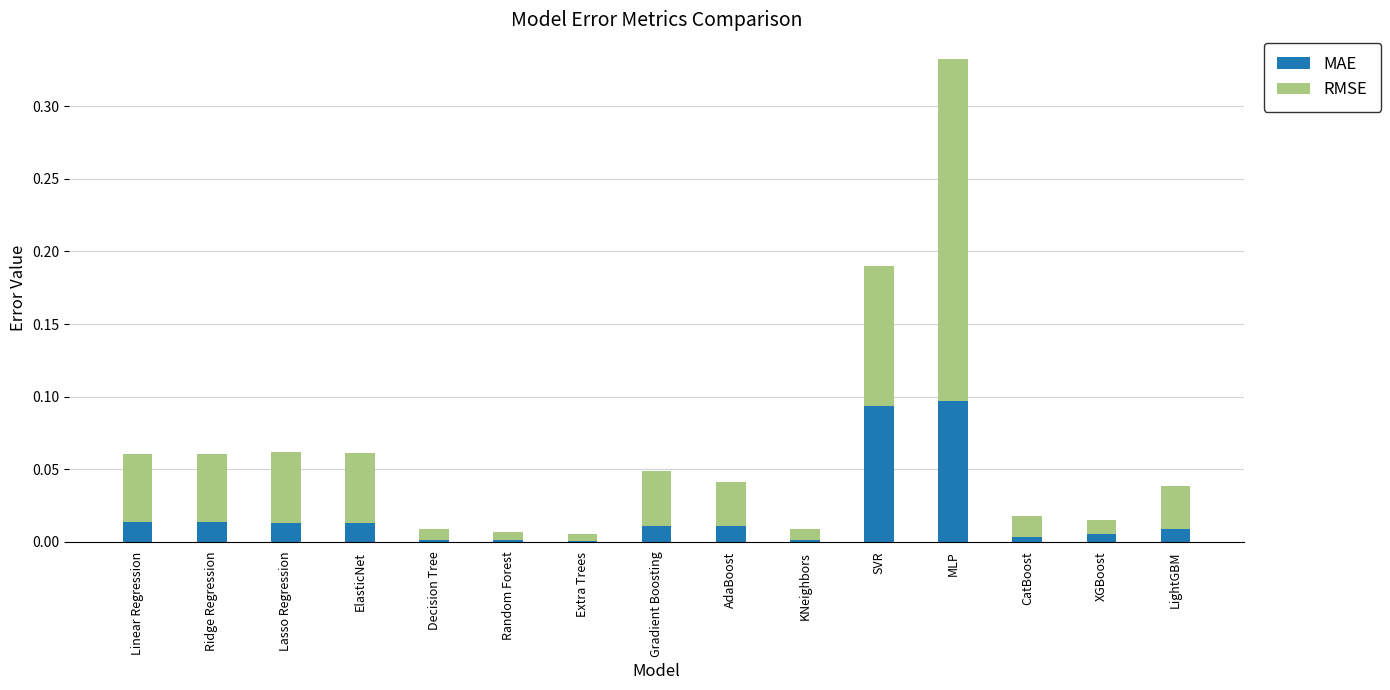

What is the sum of all MAE values?

0.3